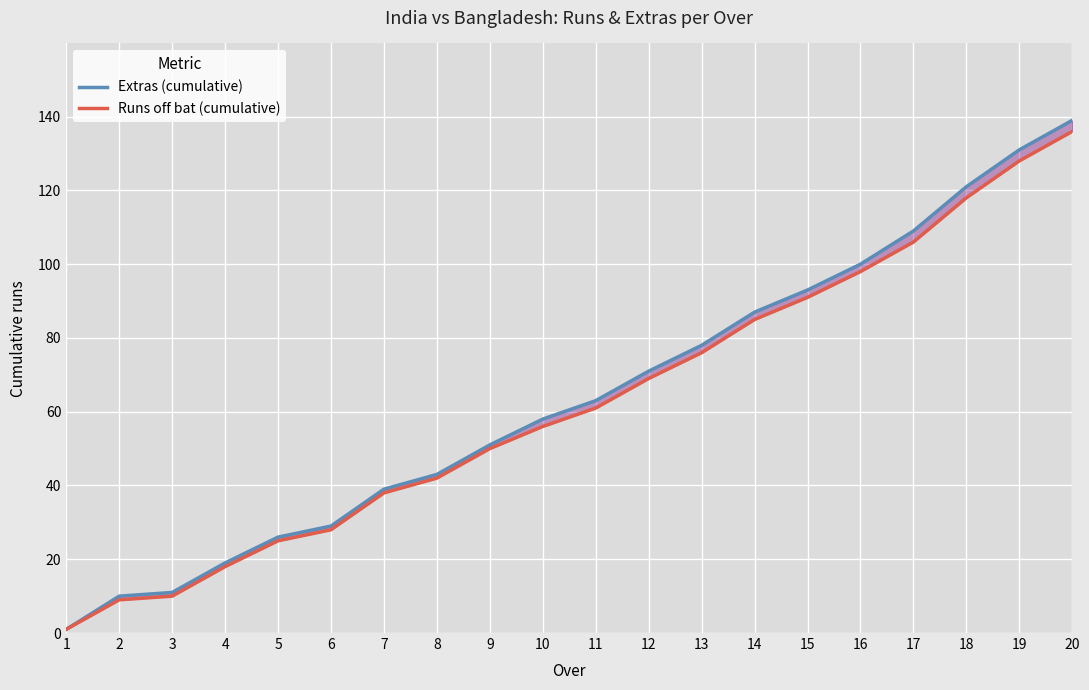

The value of Extras (cumulative) at 14 is 87. True or false?

True